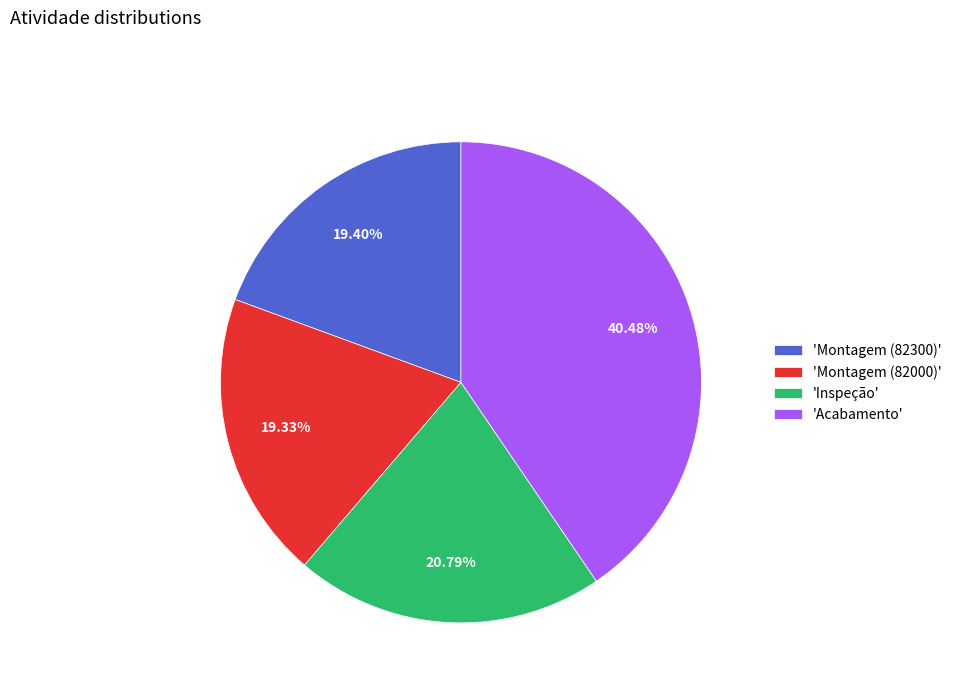

Does any single category account for the majority?

No